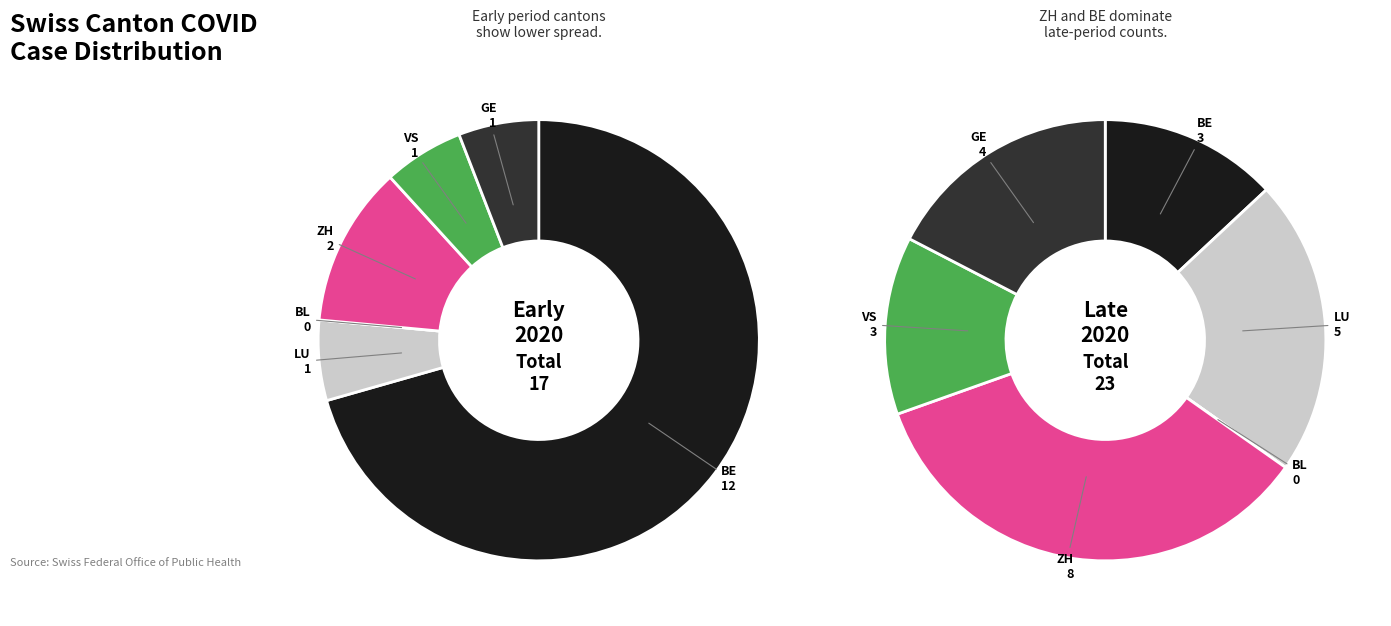

To the nearest percent, what is the combined percentage of ZH and BL?

35%